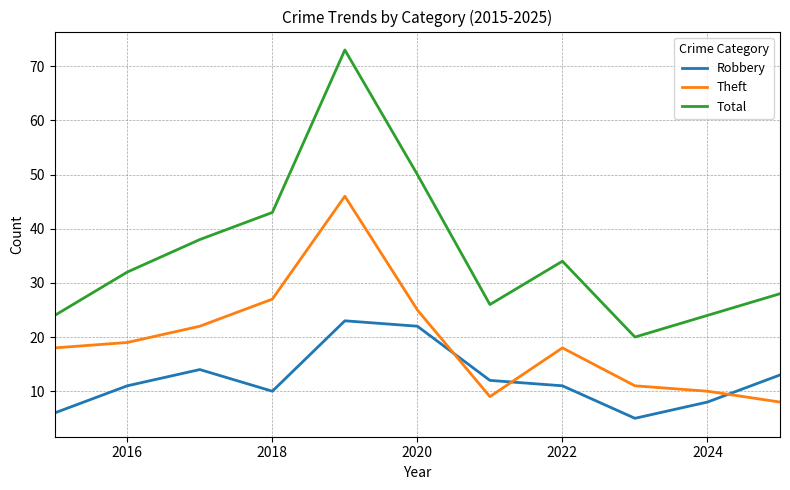

What is the maximum value shown in the chart?

73